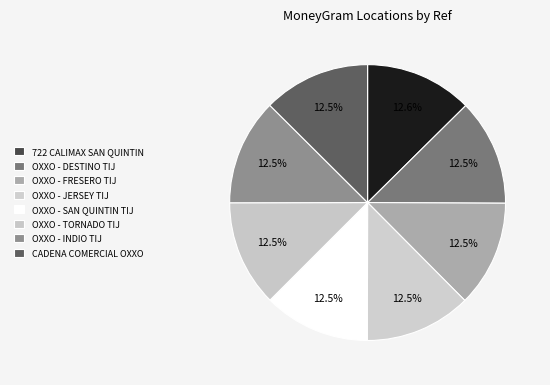

Is there any slice that represents more than half of the pie?

No